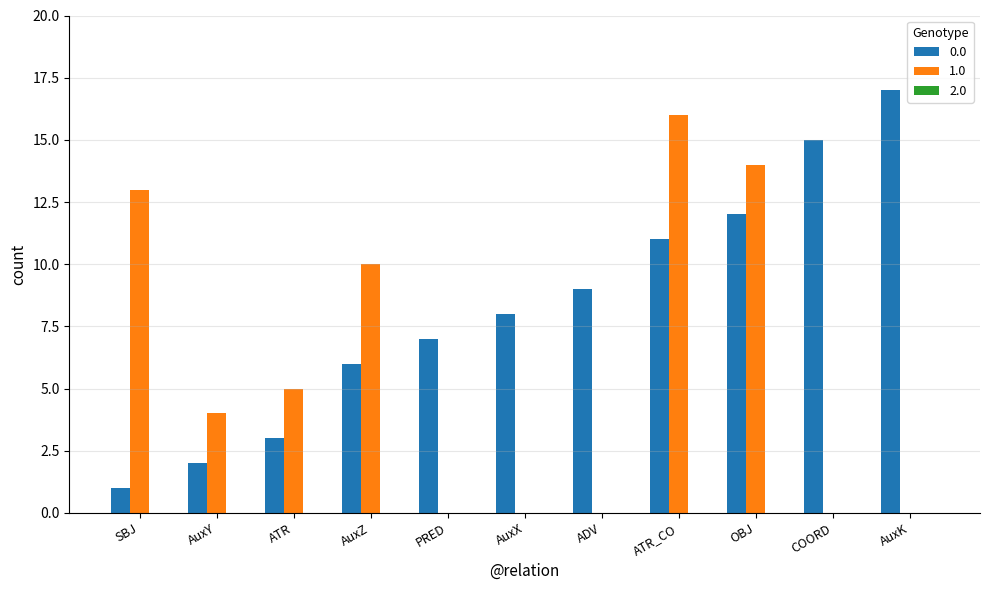

What is the total value across all series at PRED?

7